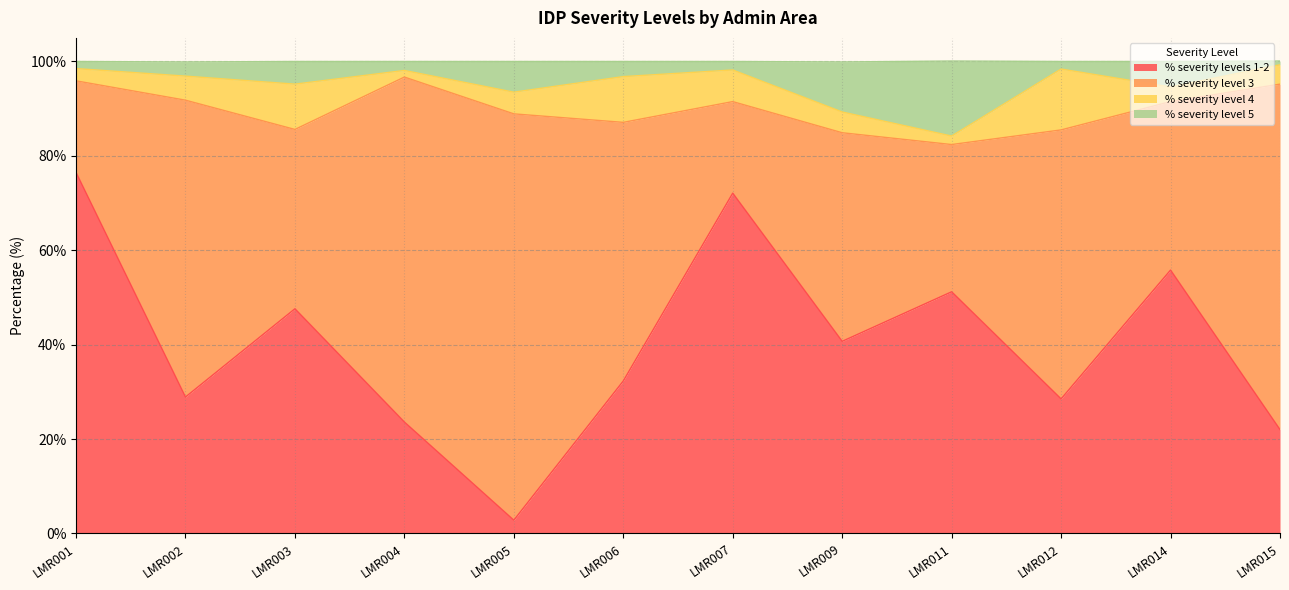

At how many categories does at least one series exceed 40?

12